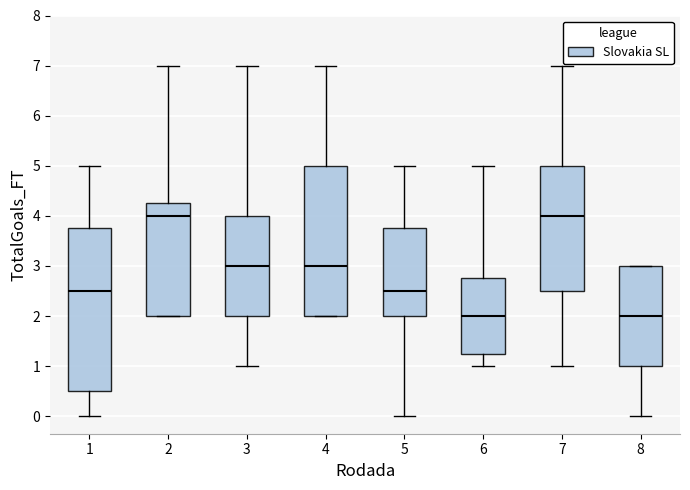

Reading left to right, read every box against the y-axis: the position of its median line, the range the box covers, and the ends of its whiskers. The values are not printed on the chart, so give them approximately, as read against the axis.

1: median 2.5, box 0.5 to 3.8, whiskers 0.0 to 5.0
2: median 4.0, box 2.0 to 4.3, whiskers 2.0 to 7.0
3: median 3.0, box 2.0 to 4.0, whiskers 1.0 to 7.0
4: median 3.0, box 2.0 to 5.0, whiskers 2.0 to 7.0
5: median 2.5, box 2.0 to 3.8, whiskers 0.0 to 5.0
6: median 2.0, box 1.3 to 2.8, whiskers 1.0 to 5.0
7: median 4.0, box 2.5 to 5.0, whiskers 1.0 to 7.0
8: median 2.0, box 1.0 to 3.0, whiskers 0.0 to 3.0